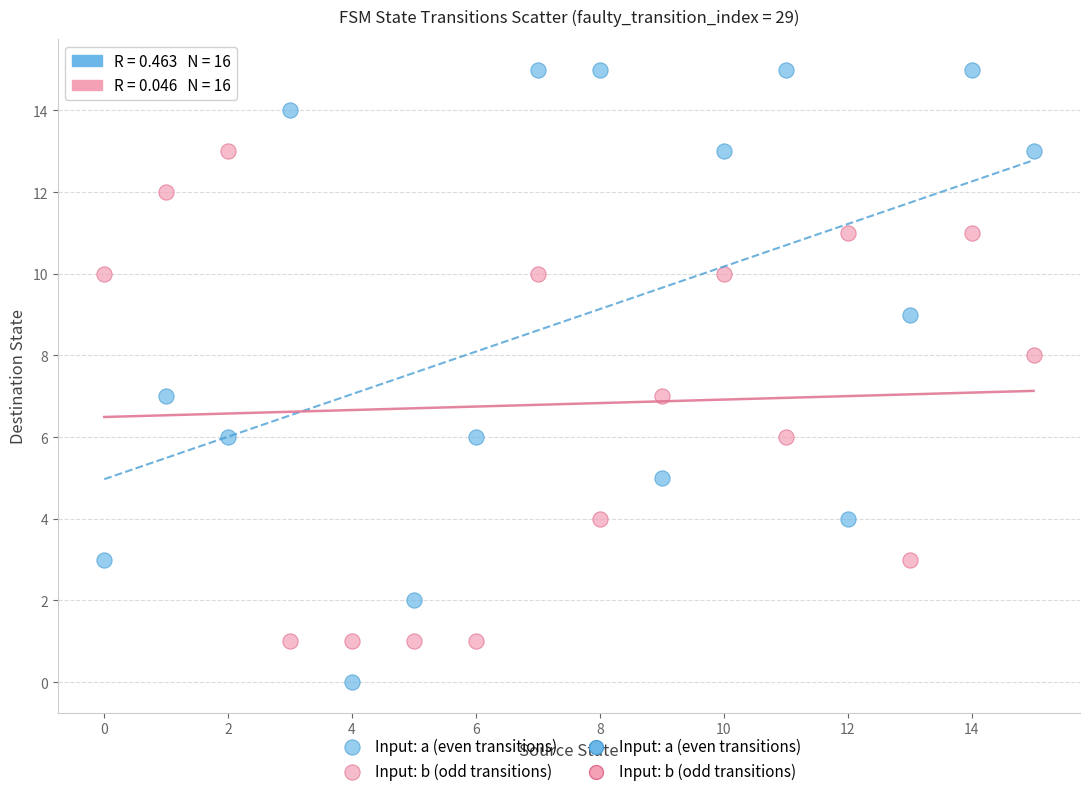

Which series has the widest spread of Y values?

Input: a (even transitions)